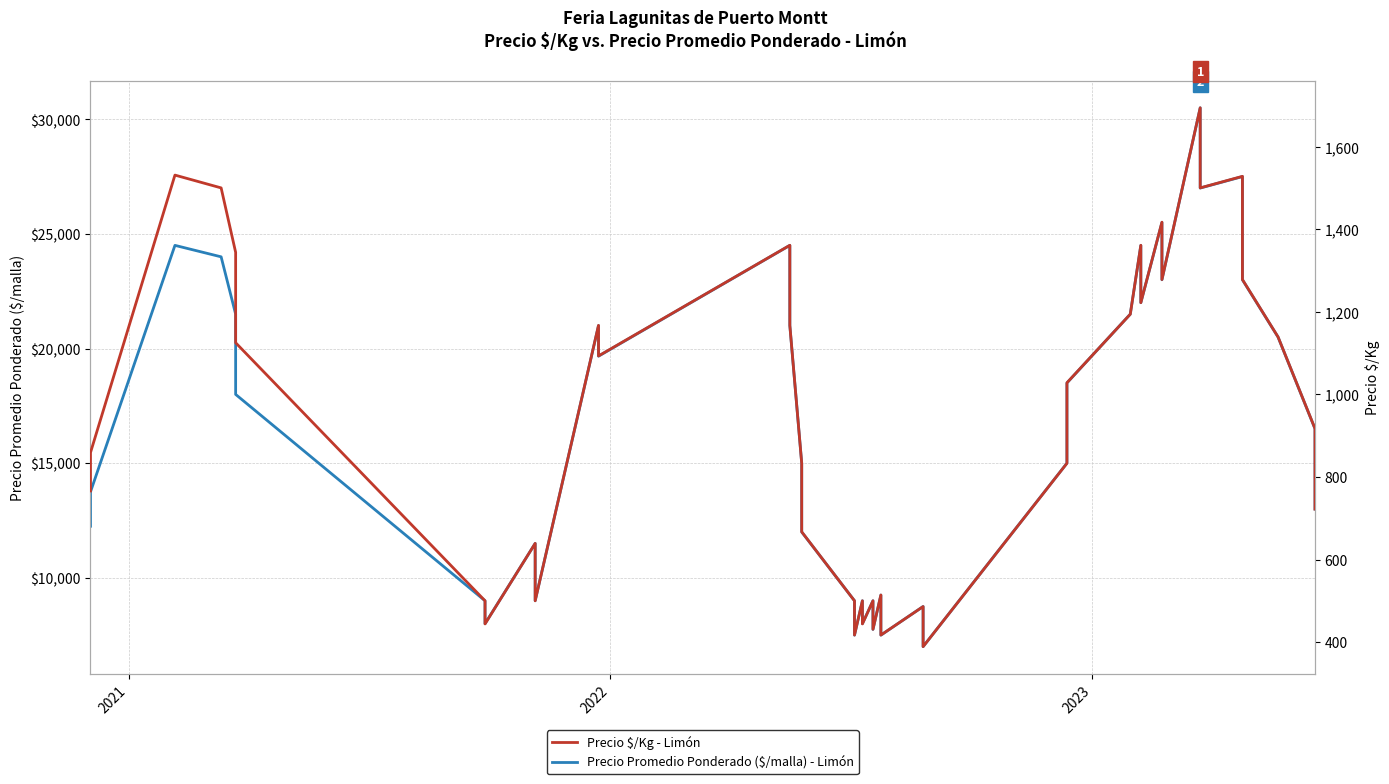

Which series has the largest range (max minus min)?

Precio Promedio Ponderado ($/malla) - Limón